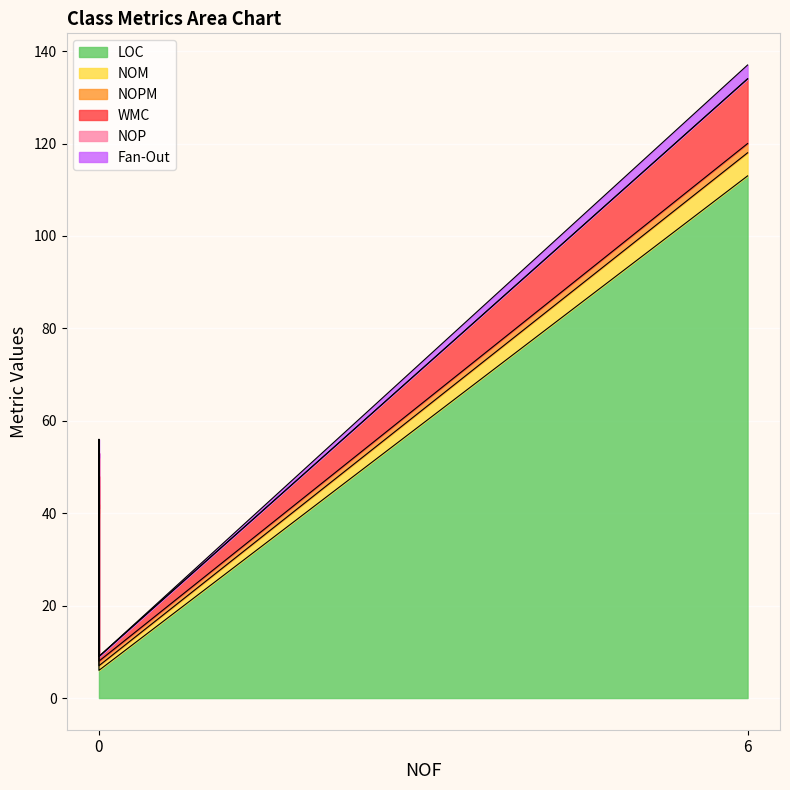

What are all the series names shown in the legend?

LOC, NOM, NOPM, WMC, NOP, Fan-Out